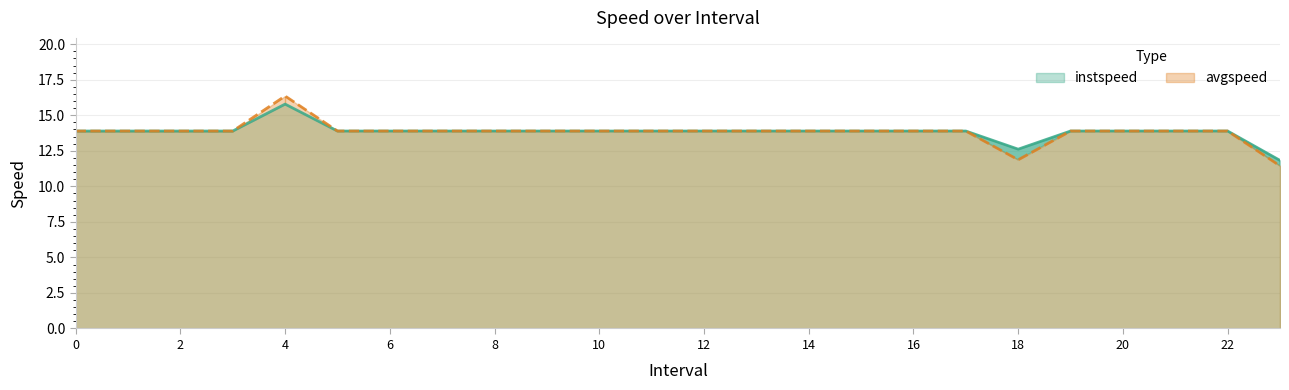

What is the sum of all instspeed values?

331.9